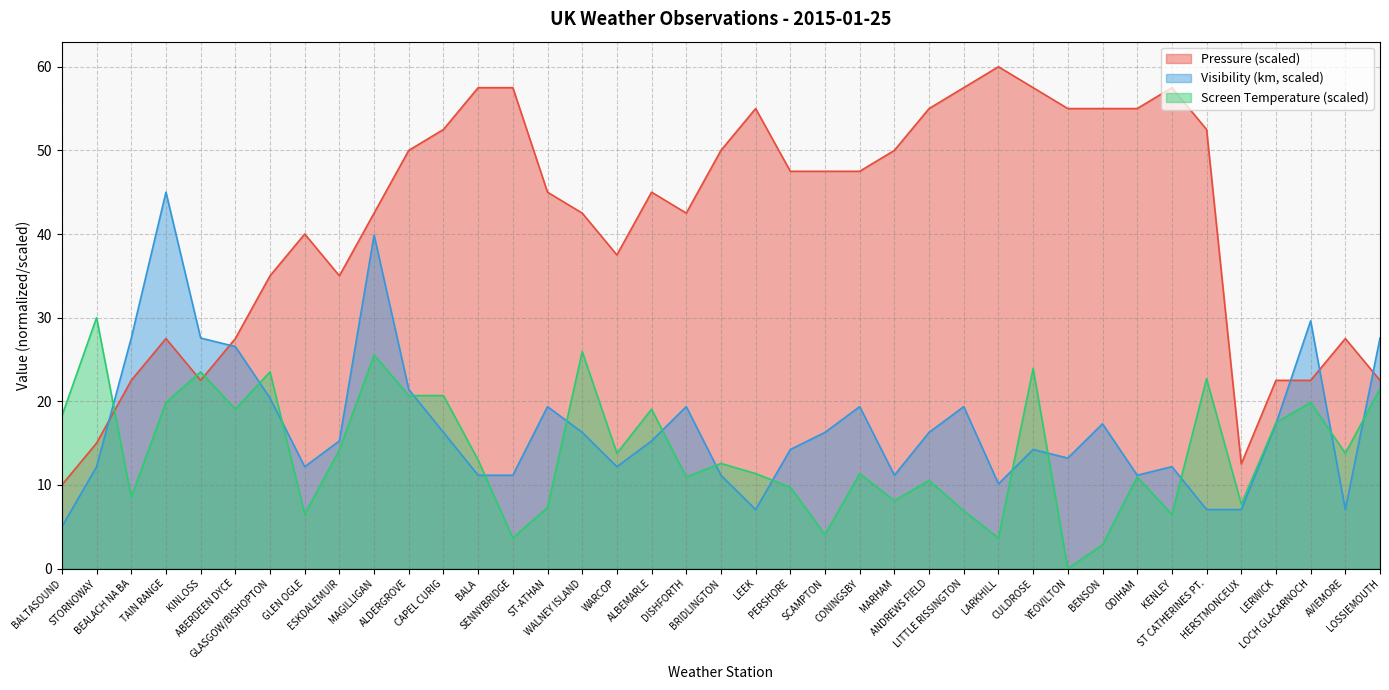

What is the difference between the Pressure values at LOCH GLACARNOCH and ALBEMARLE?

22.5